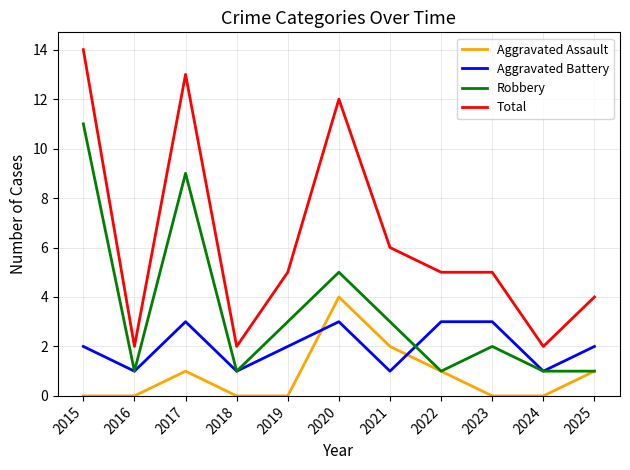

True or false: Total and Aggravated Battery intersect in this chart.

False